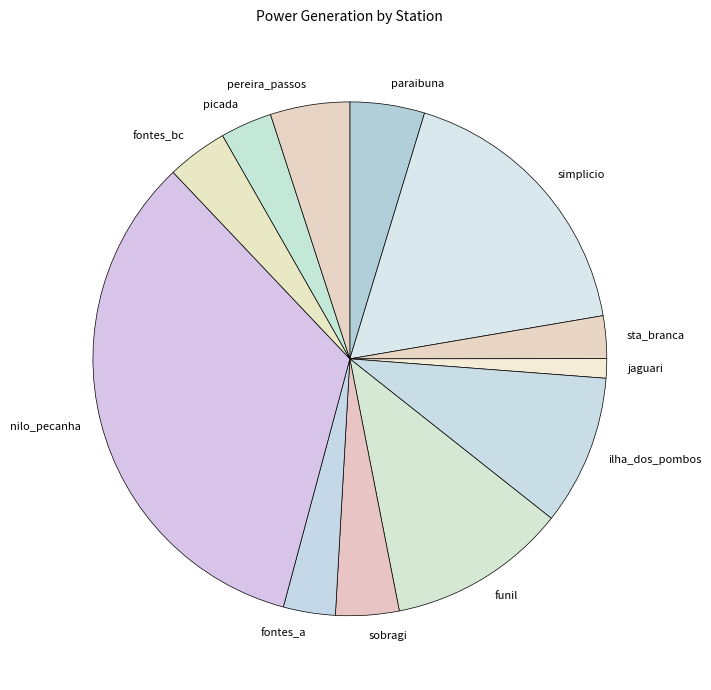

Which category has the smallest portion of the pie?

jaguari